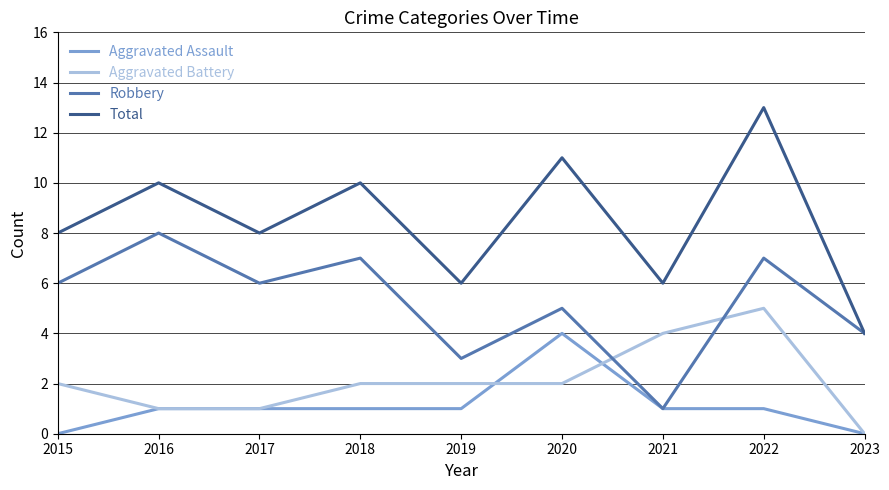

Where do Aggravated Battery and Robbery first cross each other?

2020 and 2021